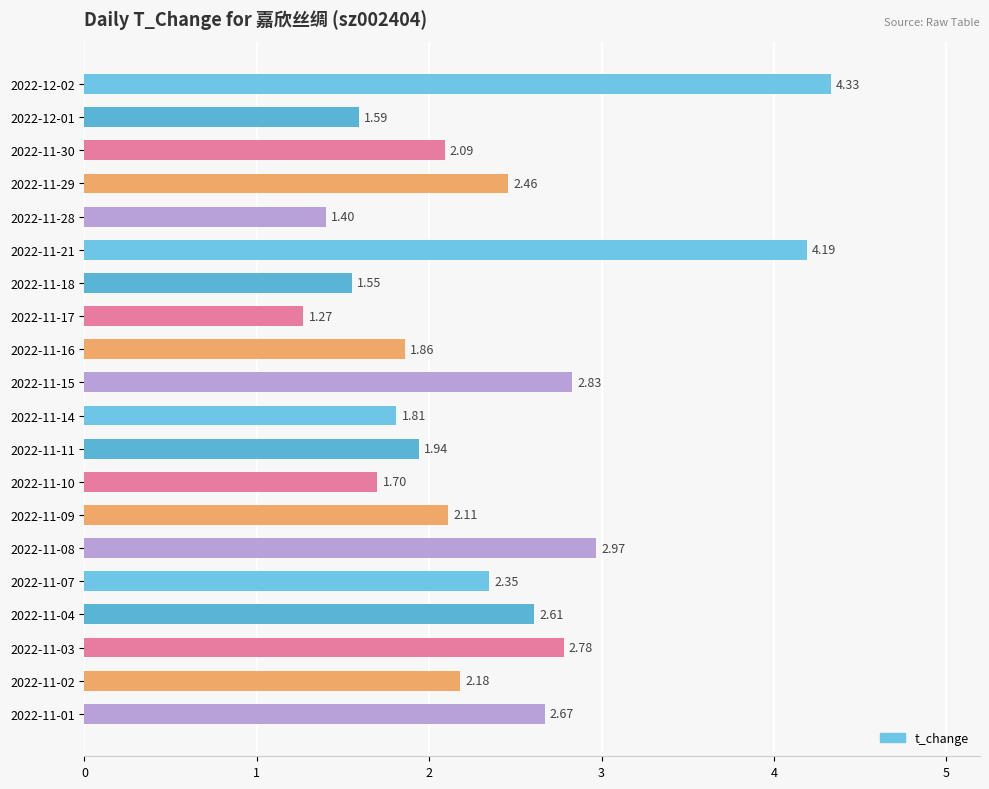

Rank the categories by value from lowest to highest.

2022-11-17, 2022-11-28, 2022-11-18, 2022-12-01, 2022-11-10, 2022-11-14, 2022-11-16, 2022-11-11, 2022-11-30, 2022-11-09, 2022-11-02, 2022-11-07, 2022-11-29, 2022-11-04, 2022-11-01, 2022-11-03, 2022-11-15, 2022-11-08, 2022-11-21, 2022-12-02